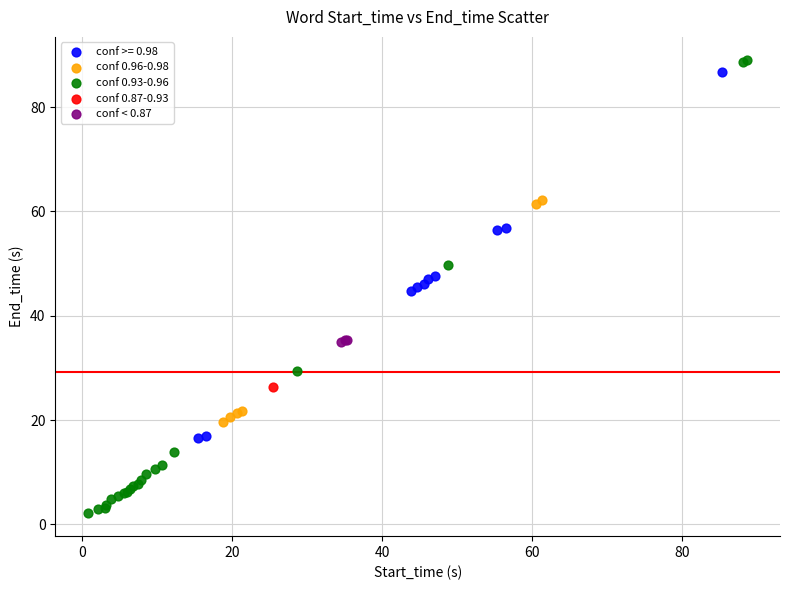

Which series contains the highest Y value?

conf 0.93-0.96